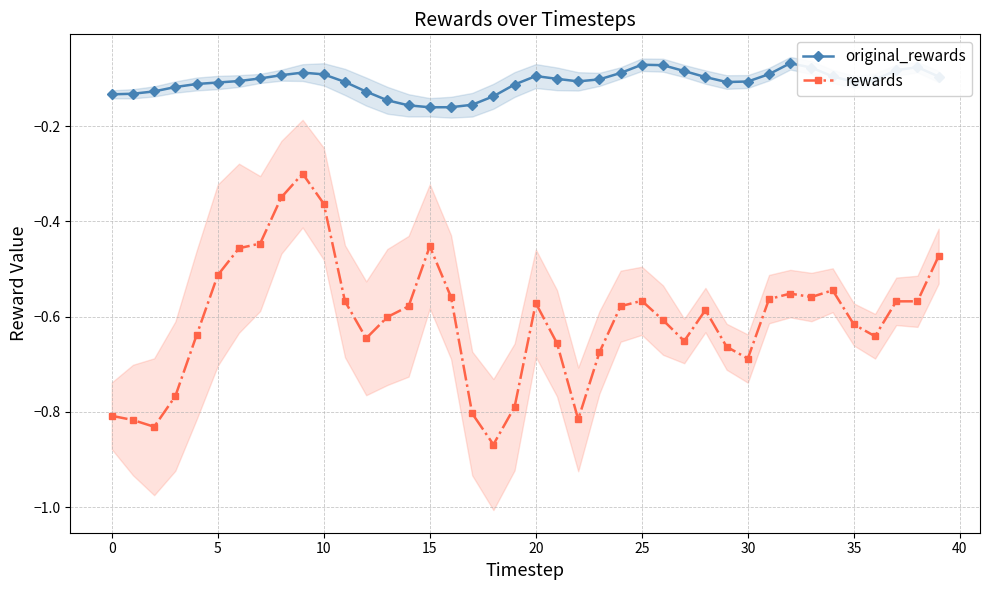

The rewards series shows -0.4 at 26. True or false?

False